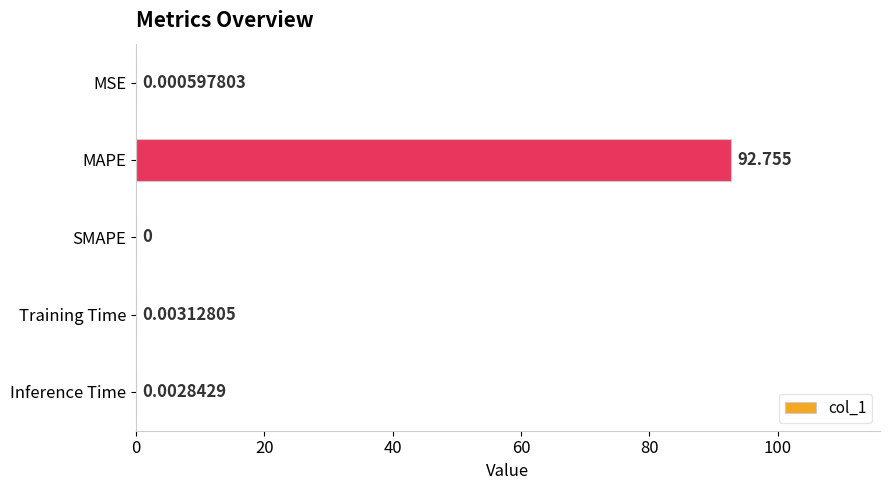

What is the average value?

18.6